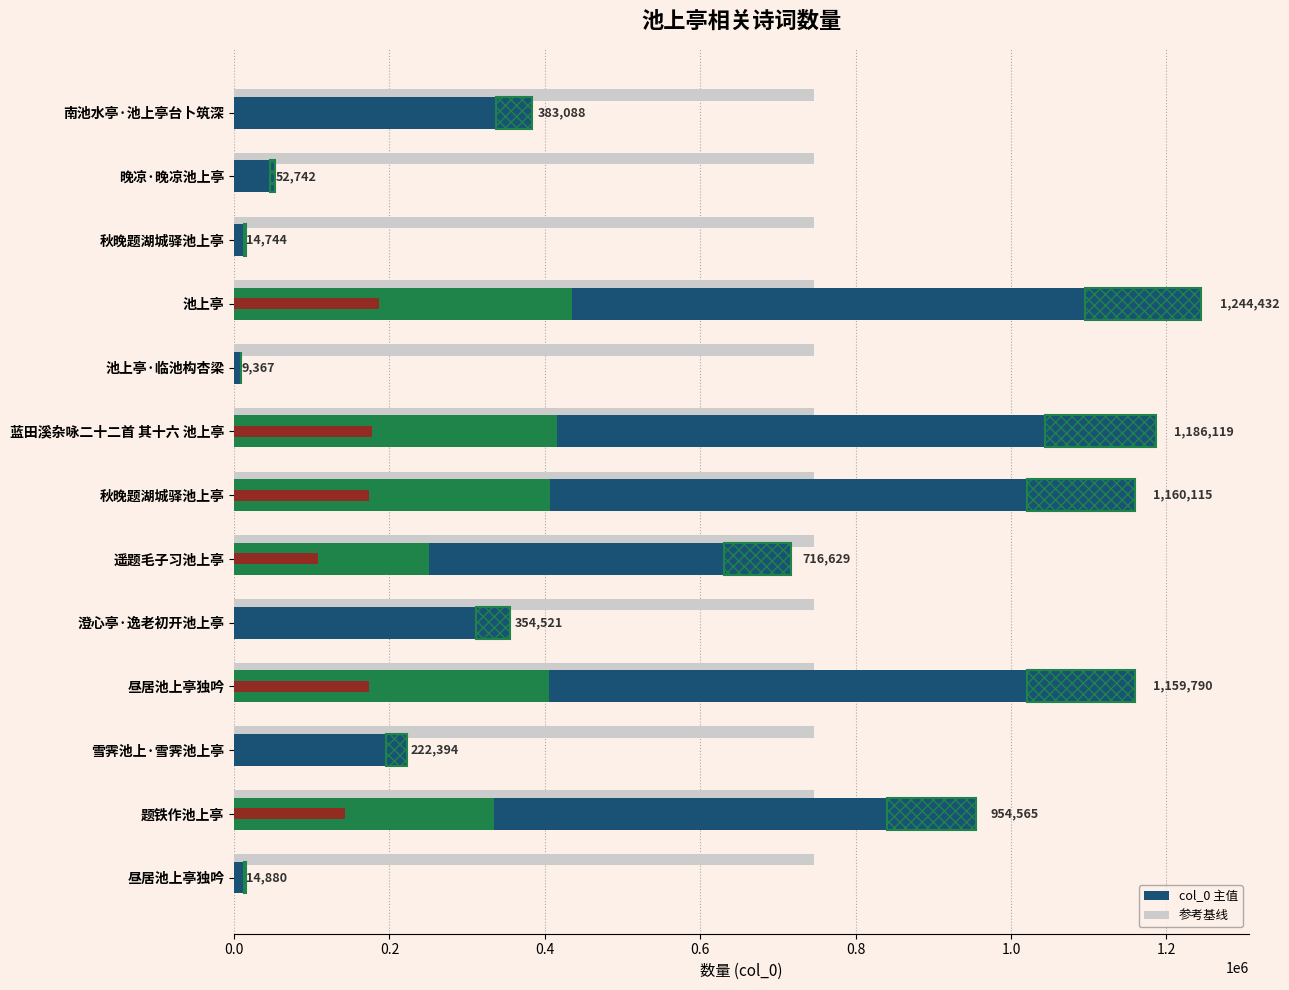

The value at 南池水亭·池上亭台卜筑深 is 383088. True or false?

True